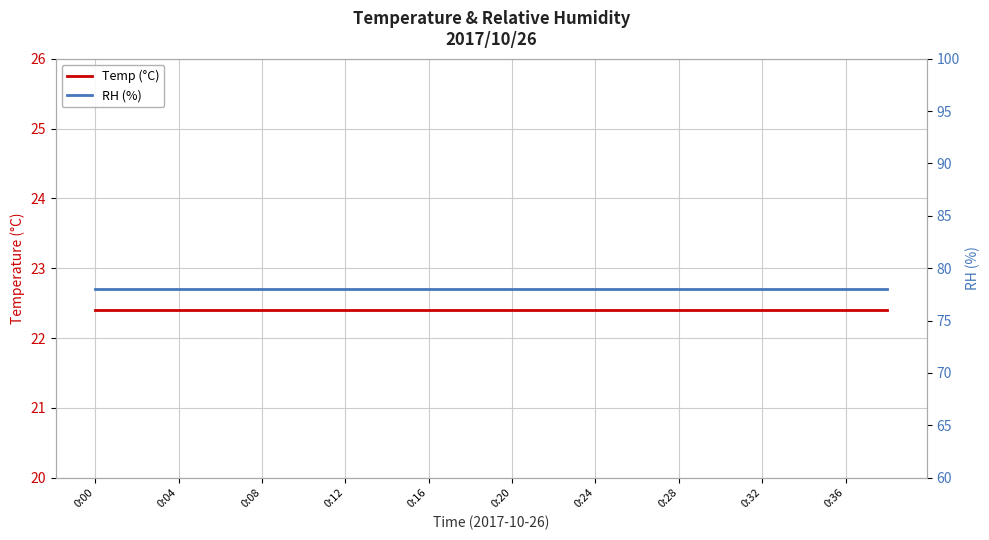

At which category is the sum across all series the highest?

0:00